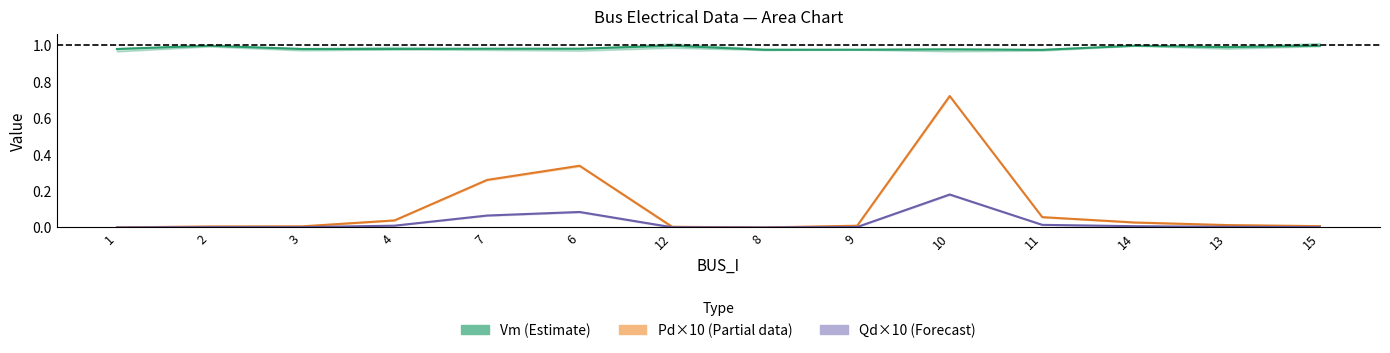

Reading right to left, extract all data points from this chart.

Vm (Estimate): 15=1.0	13=1.0	14=1.0	11=1.0	10=1.0	9=1.0	8=1.0	12=1.0	6=1.0	7=1.0	4=1.0	3=1.0	2=1.0	1=1.0
Pd×10 (Partial): 15=0.0	13=0.0	14=0.0	11=0.1	10=0.7	9=0.0	8=0.0	12=0.0	6=0.3	7=0.3	4=0.0	3=0.0	2=0.0	1=0.0
Qd×10 (Forecast): 15=0.0	13=0.0	14=0.0	11=0.0	10=0.2	9=0.0	8=0.0	12=0.0	6=0.1	7=0.1	4=0.0	3=0.0	2=0.0	1=0.0